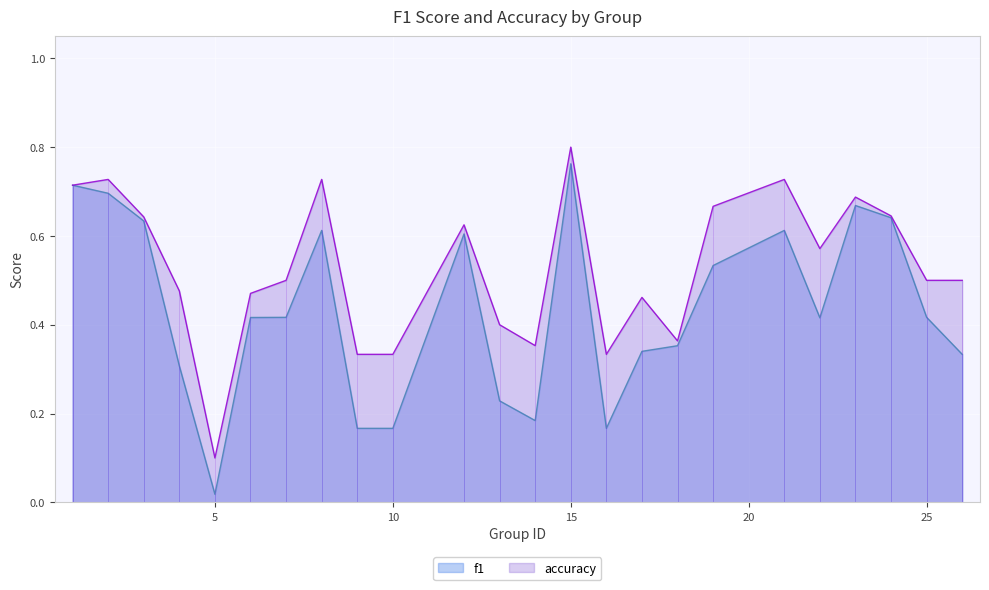

The f1 series shows 0.6 at 25. True or false?

False